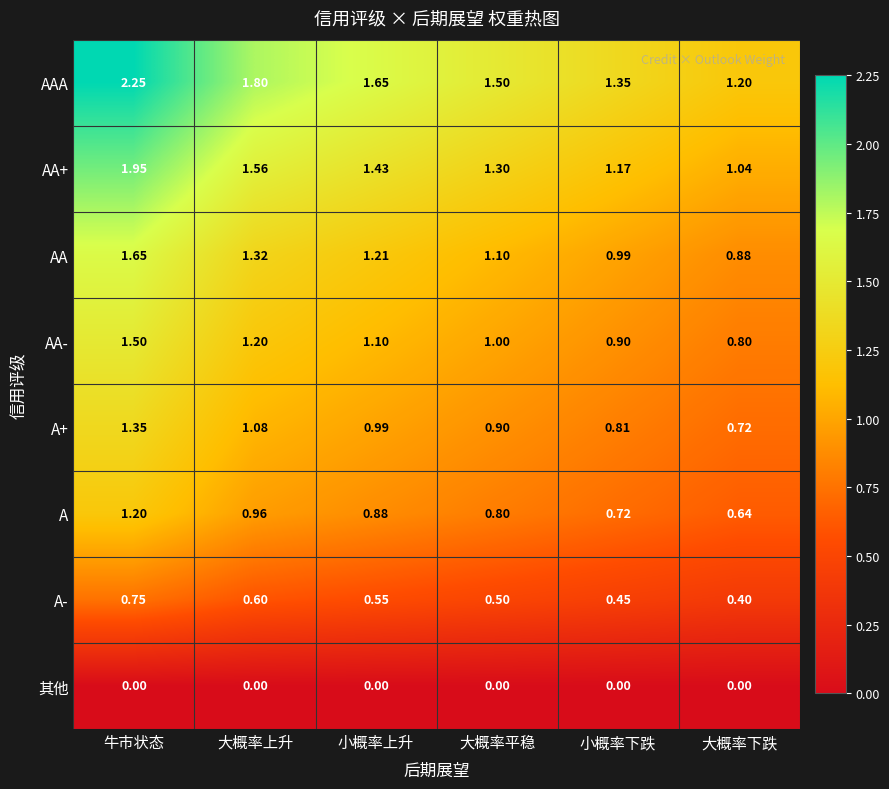

What is the total value across all series at 大概率平稳?

7.1